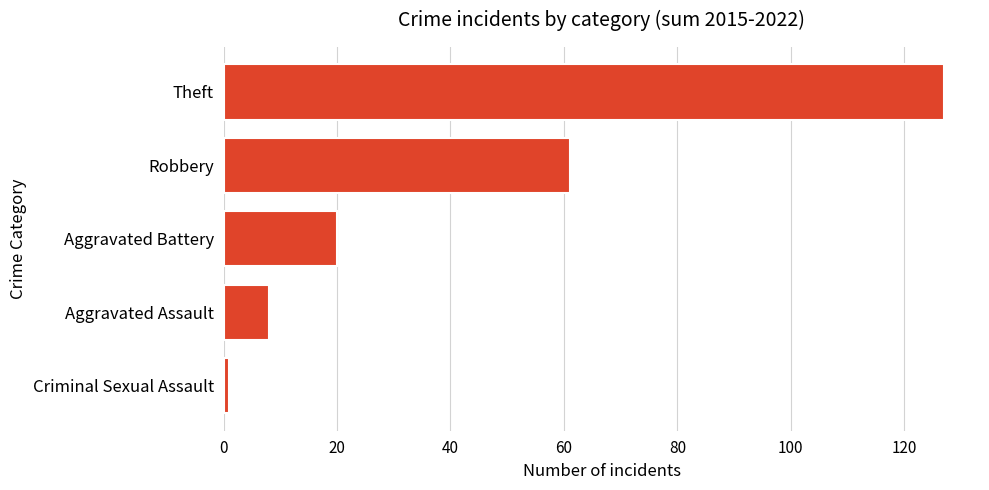

What is the greatest value displayed?

127